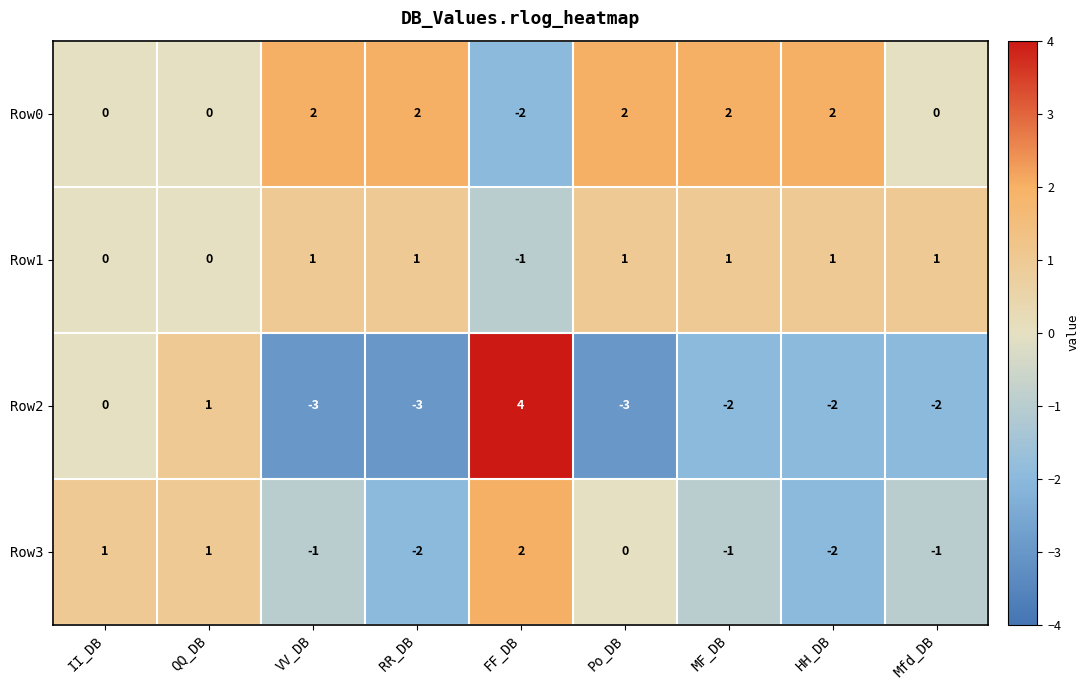

Count the number of data series in this chart.

4